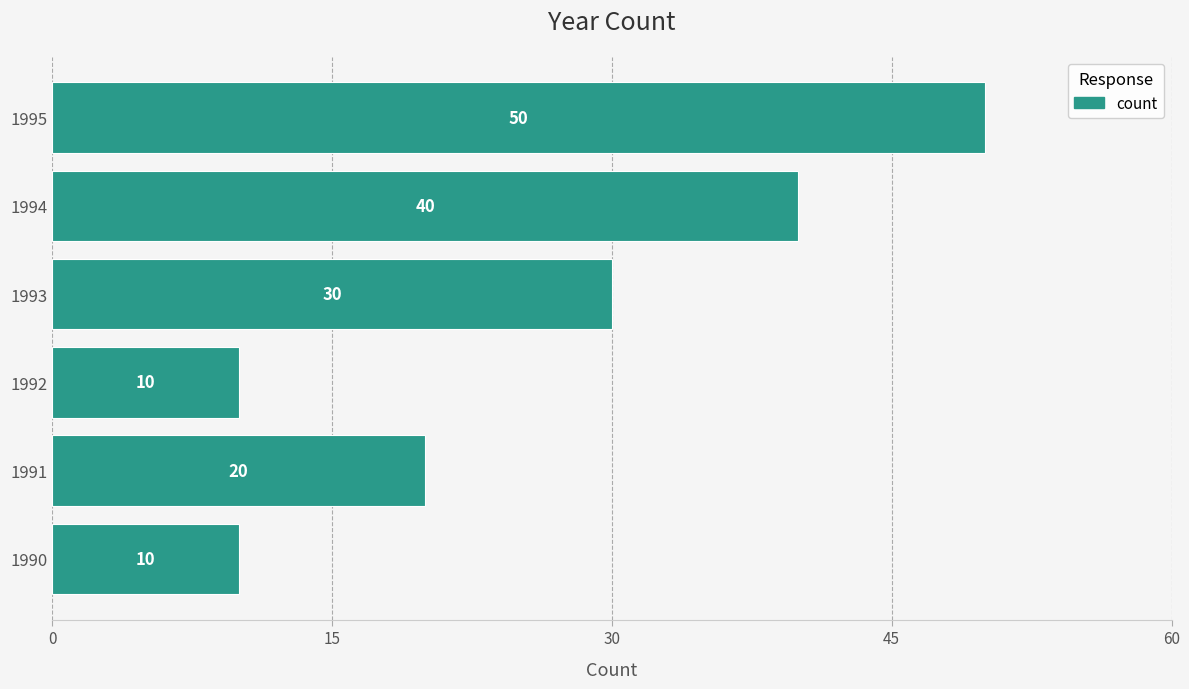

Are the bars grouped side by side (vs. stacked)?

No